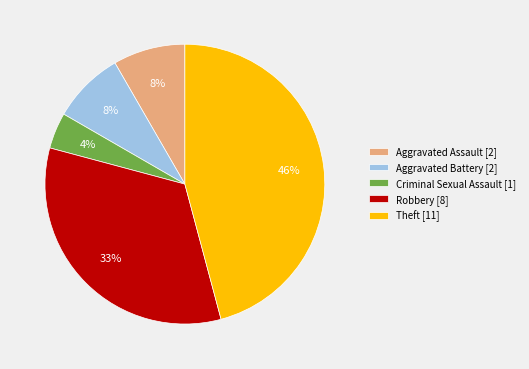

Approximately how many times larger is the value at Aggravated Battery compared to Criminal Sexual Assault?

2.0